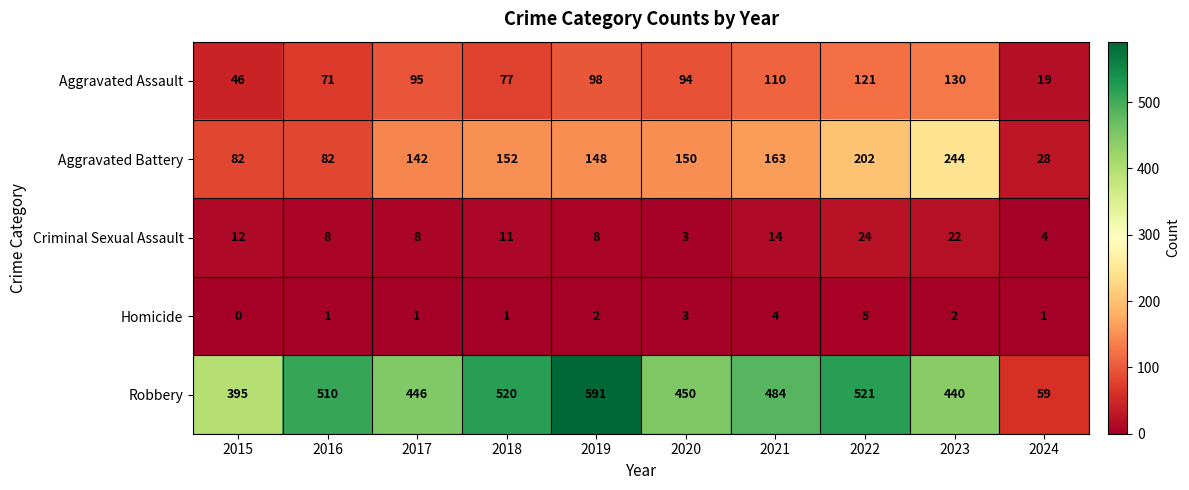

Is it true that Robbery equals 885 at 2018?

False